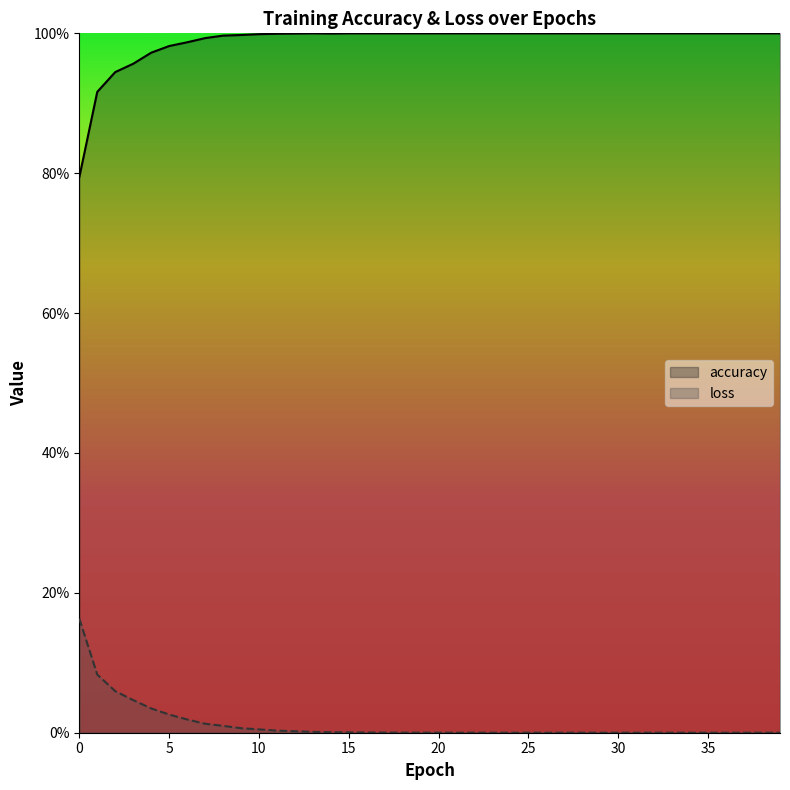

How many data points does each series have?

40